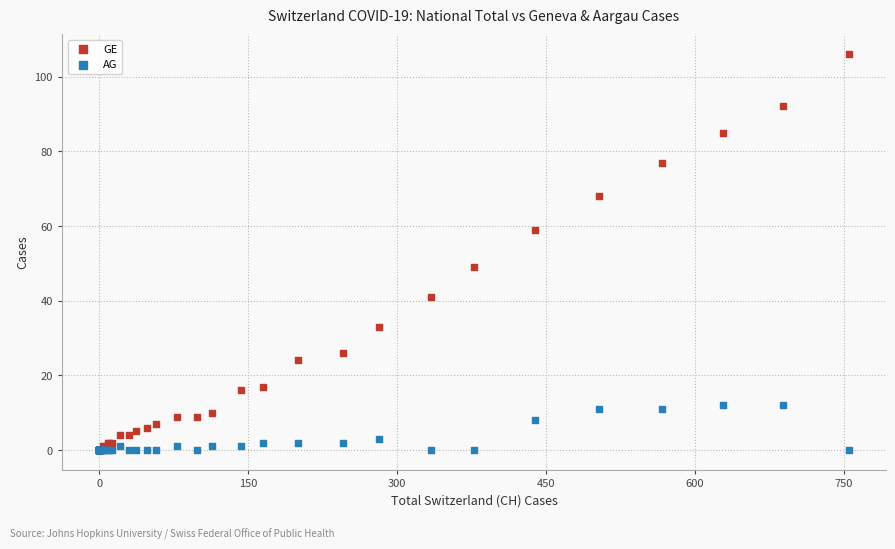

In the GE series, what Y value is closest to 53?

49